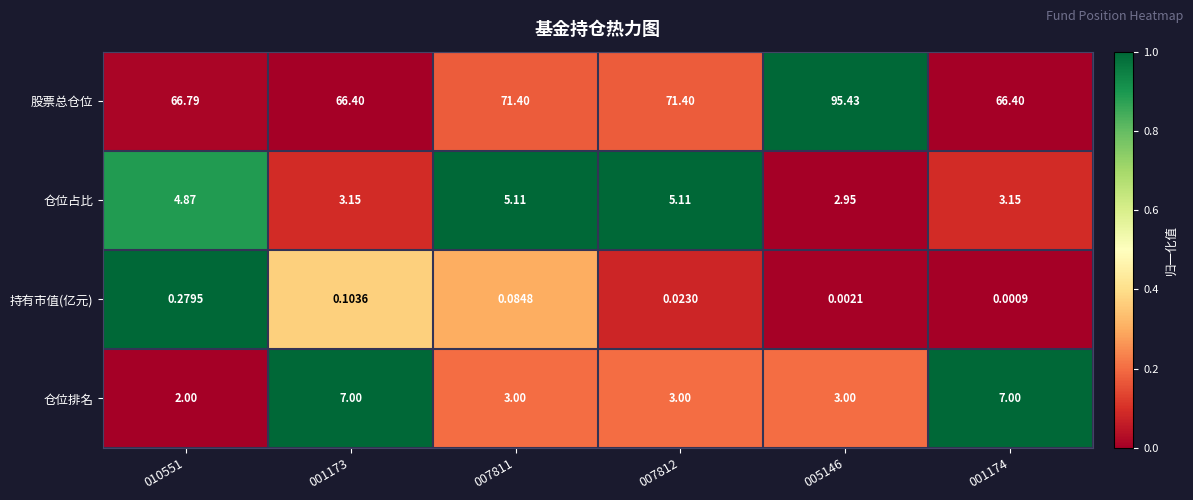

Which series has the largest range (max minus min)?

股票总仓位